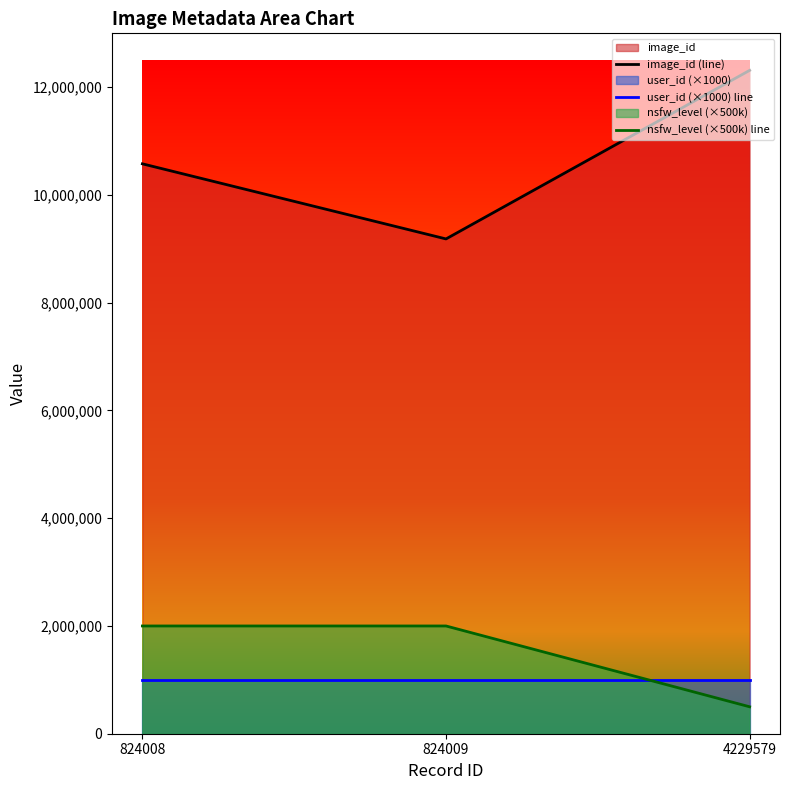

At which label is nsfw_level (×500k) line closest to 1250000?

824008